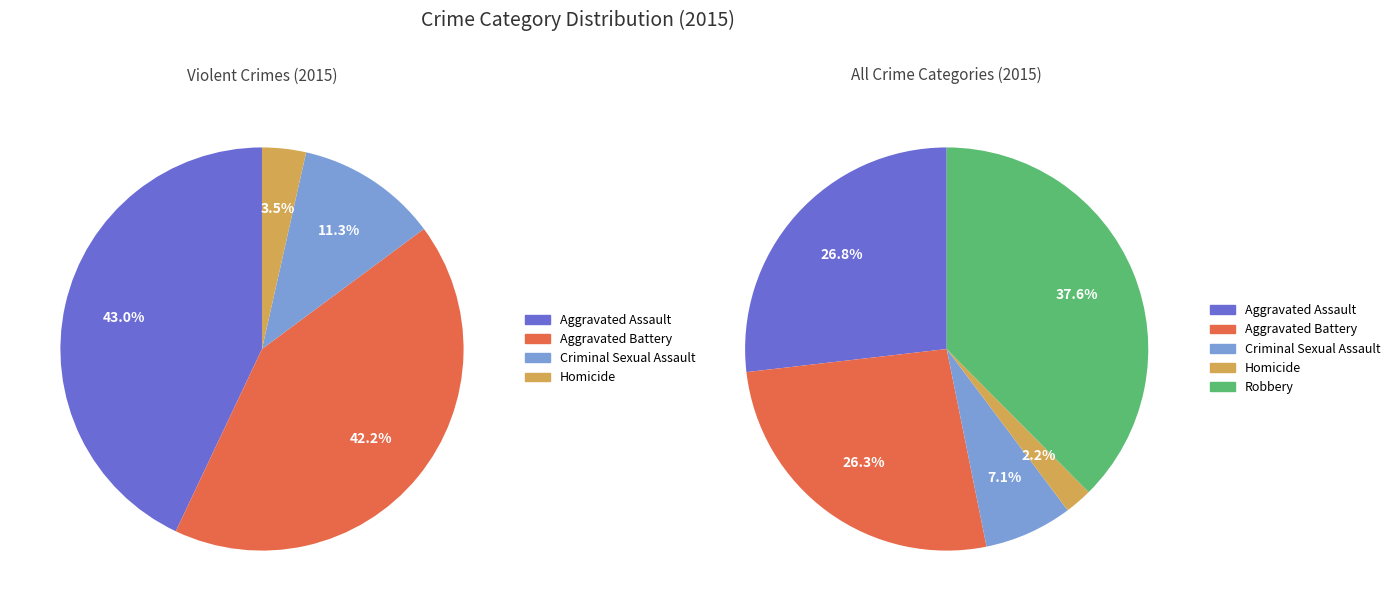

To the nearest percent, what is the combined percentage of Criminal Sexual Assault and Aggravated Assault?

34%